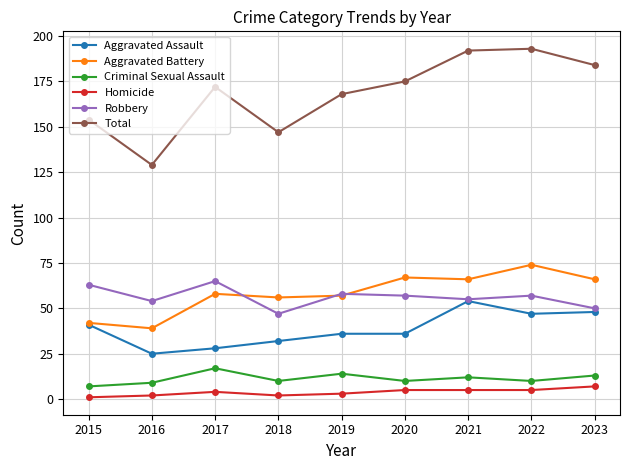

Rank the series by their maximum value, from highest to lowest.

Total, Aggravated Battery, Robbery, Aggravated Assault, Criminal Sexual Assault, Homicide